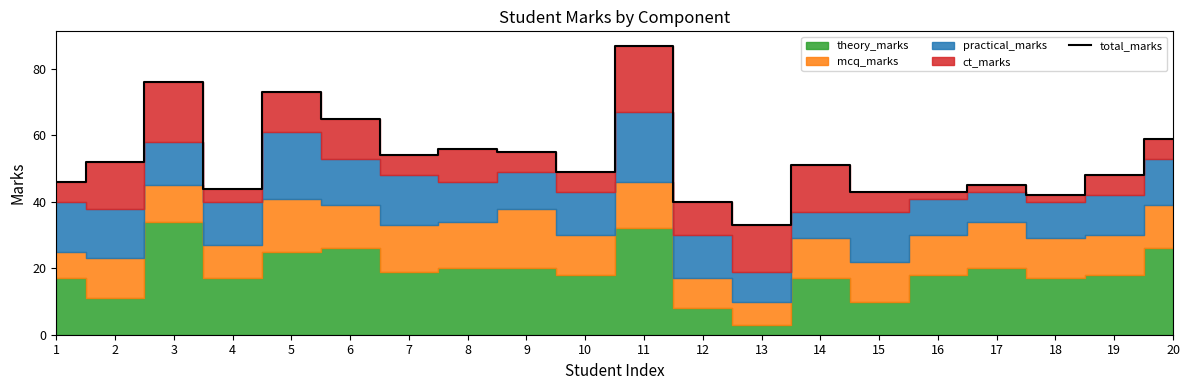

Approximately how many times larger is the value at 9 compared to 11?

0.6